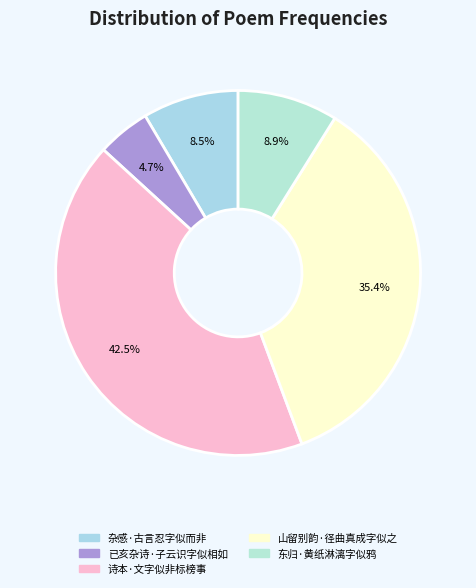

To the nearest percent, what is the average slice percentage?

20%